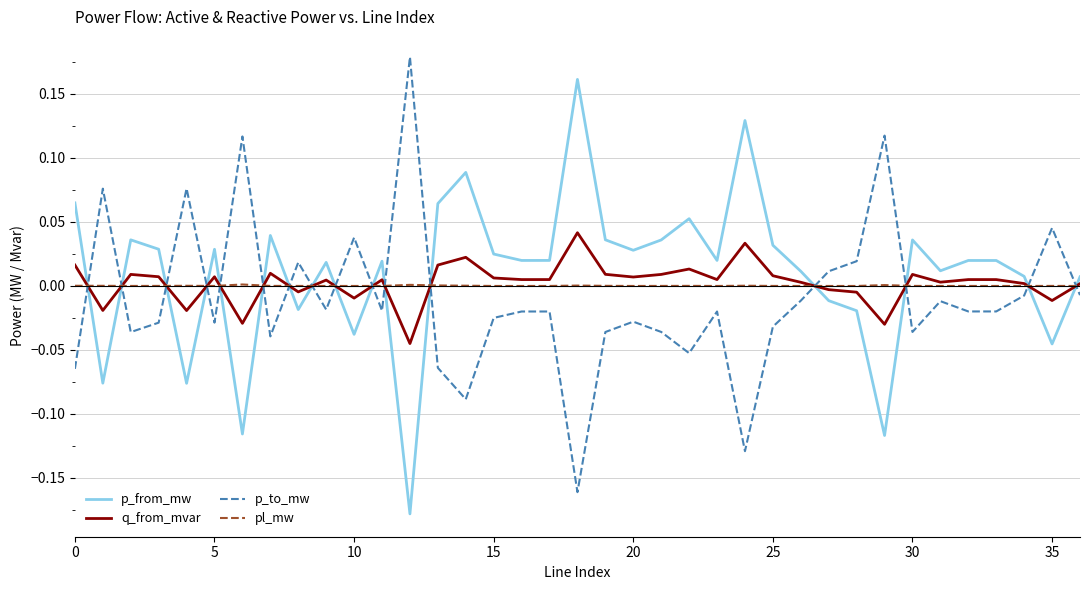

True or false: p_from_mw and p_to_mw intersect in this chart.

True